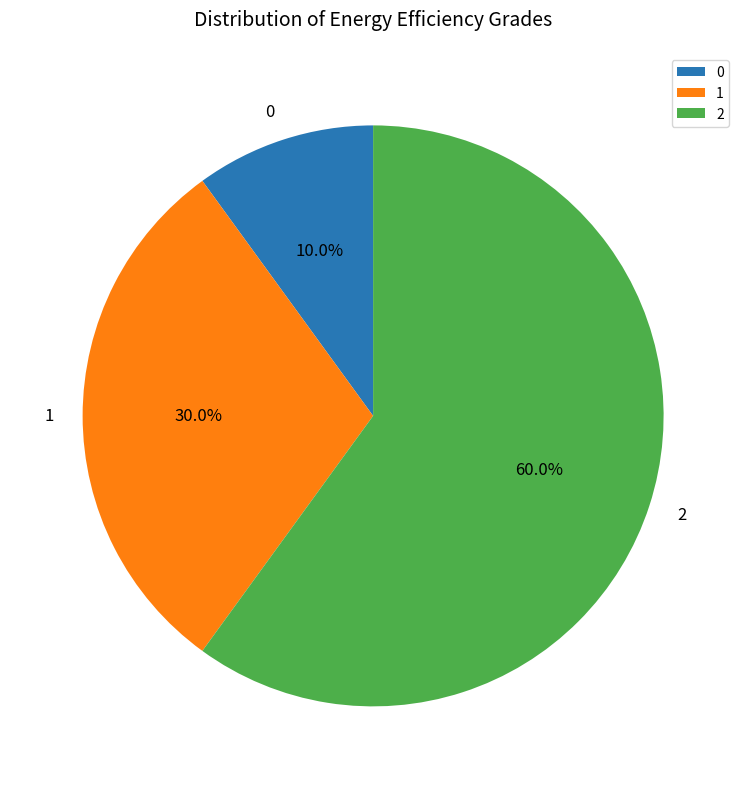

What percentage is the 1 slice, to the nearest percent?

30%